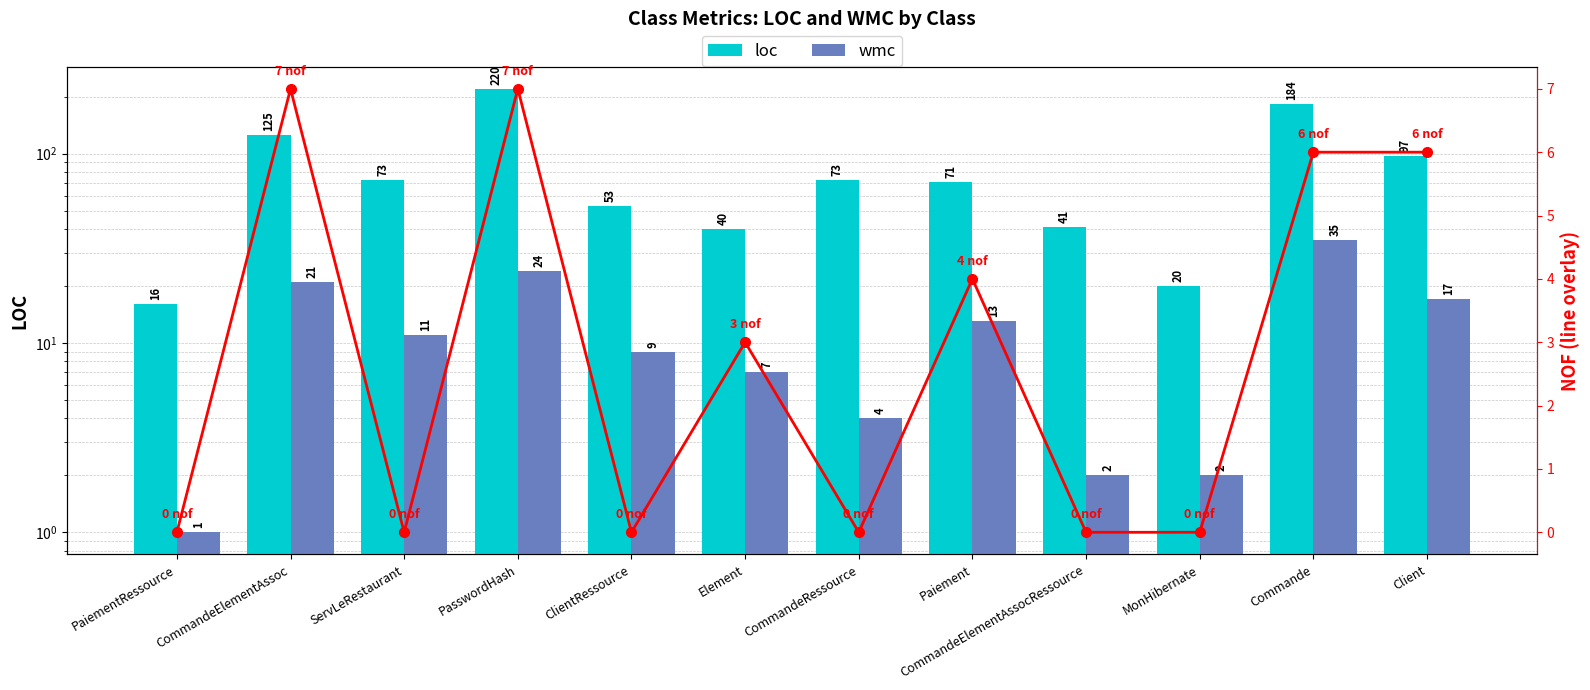

Where is loc nearest to the value 118?

CommandeElementAssoc